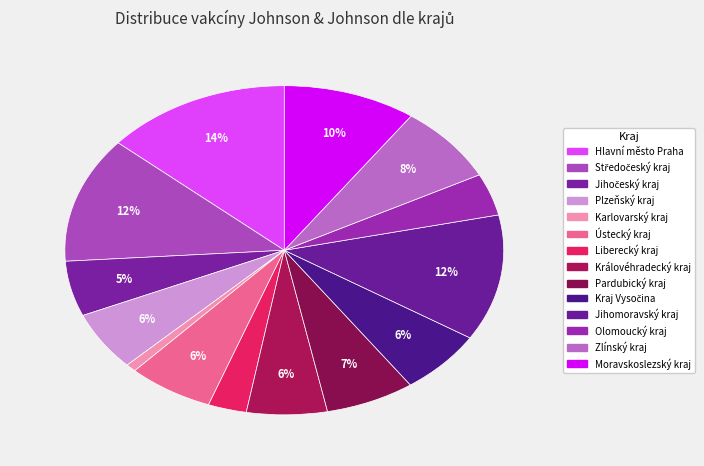

Count the number of slices in the pie.

14